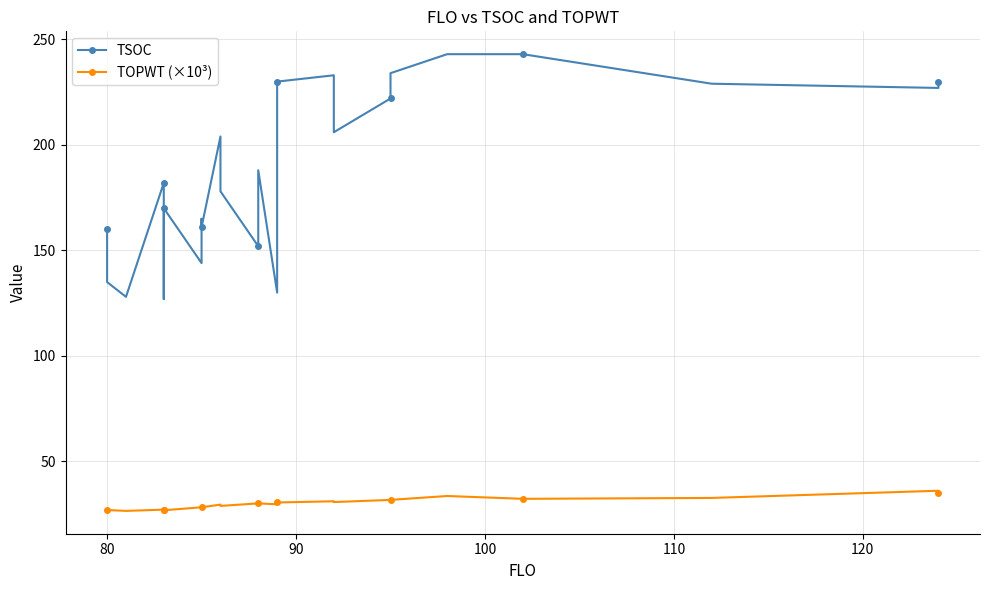

True or false: TOPWT (×10³) has a value of 11.8 at 14.

False